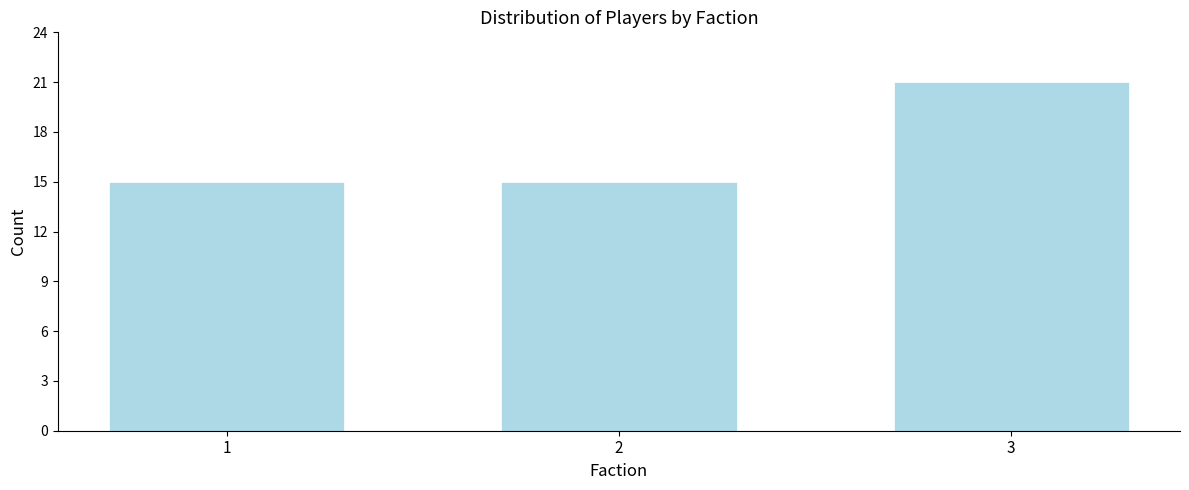

Reading left to right, list all the values displayed in this chart.

15	15	21